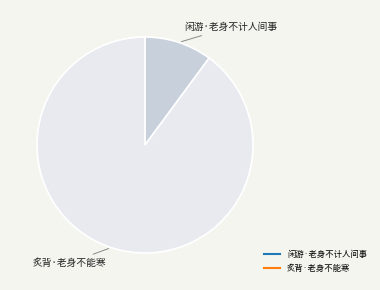

Is it true that 闲游·老身不计人间事 is 10% of the pie?

True